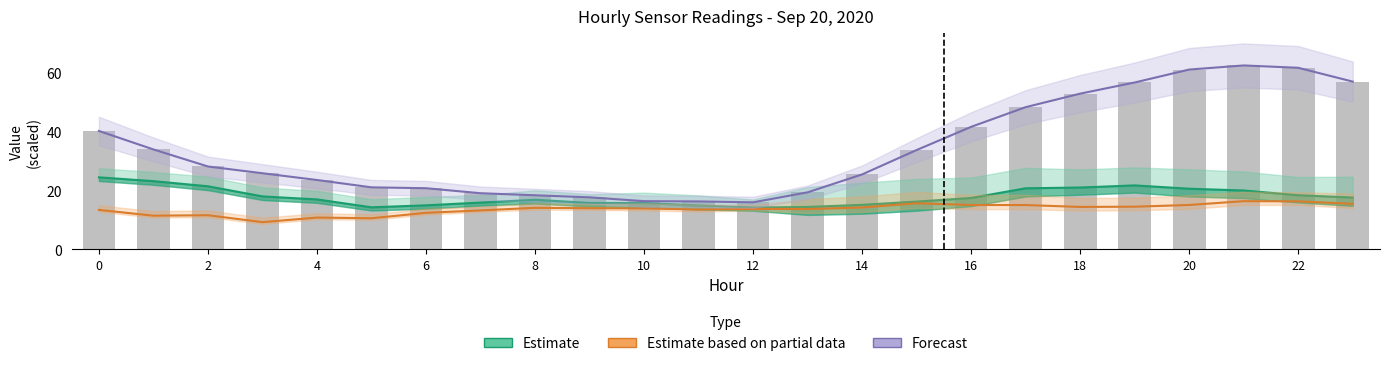

List the series in order of their peak value, lowest first.

Estimate based on partial data, Estimate, Forecast